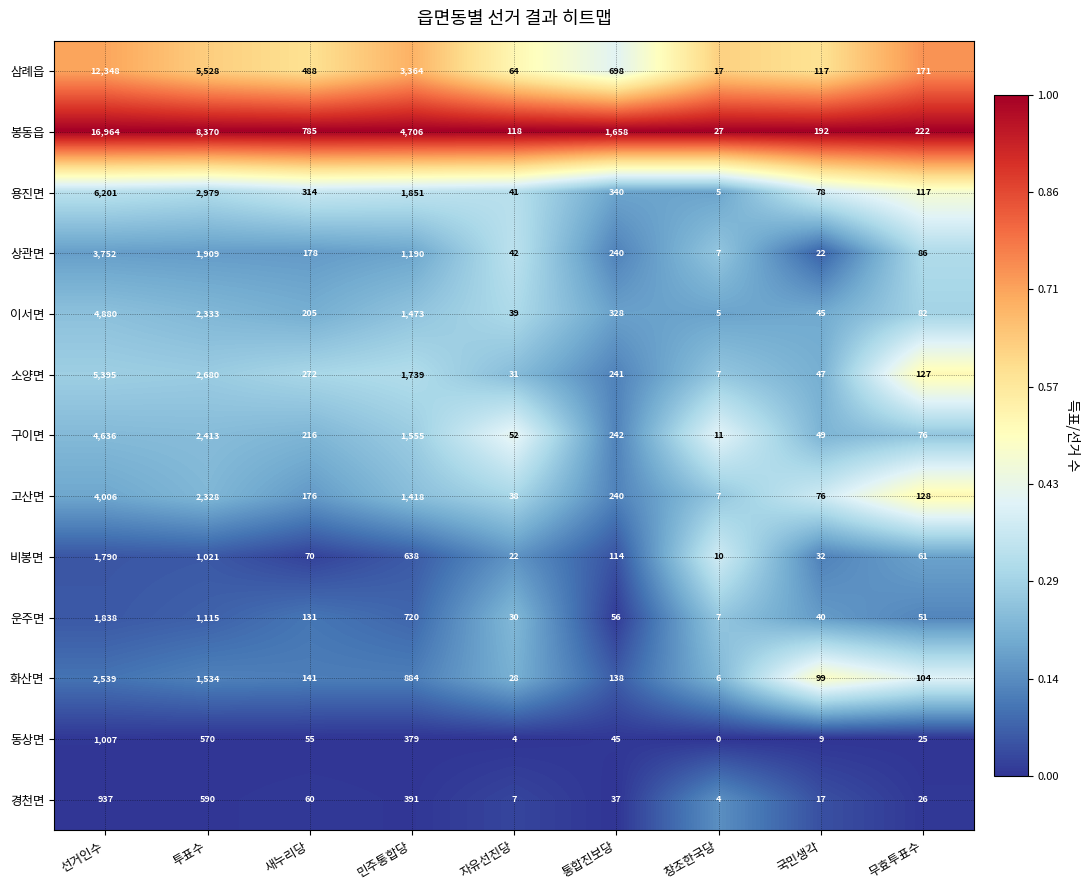

True or false: 상관면 has a value of 86 at 무효투표수.

True